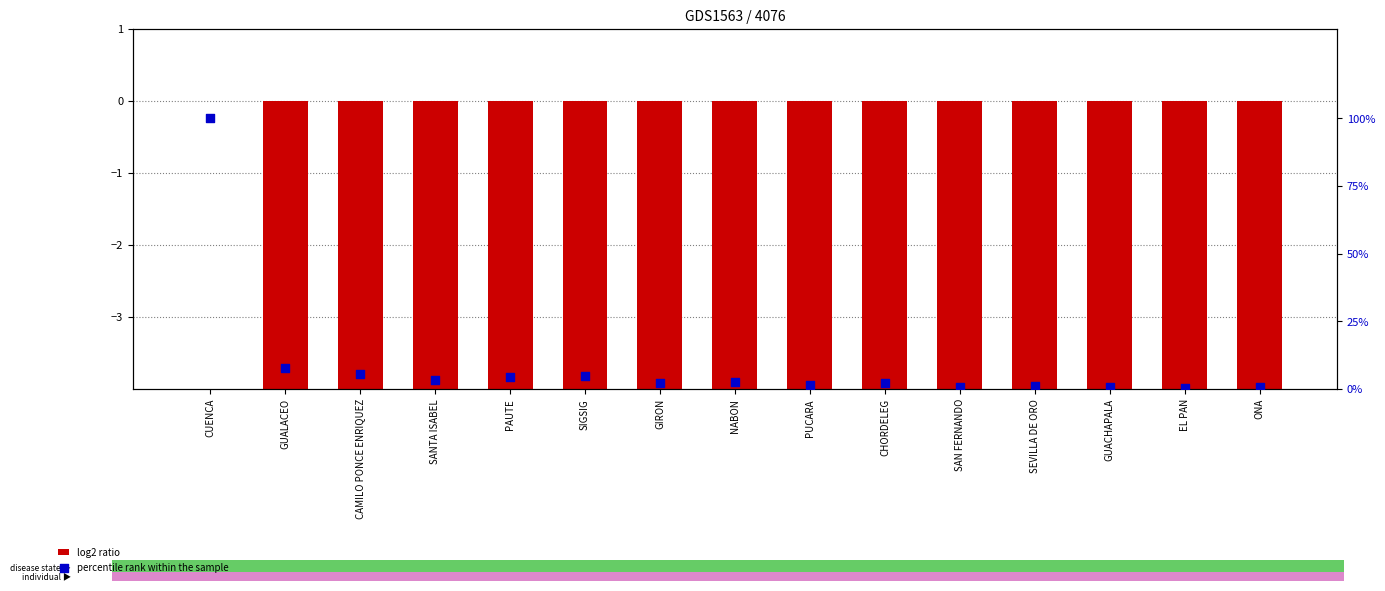

Is the value of log2 ratio at GIRON greater than the value of percentile rank within the sample at GUACHAPALA?

No